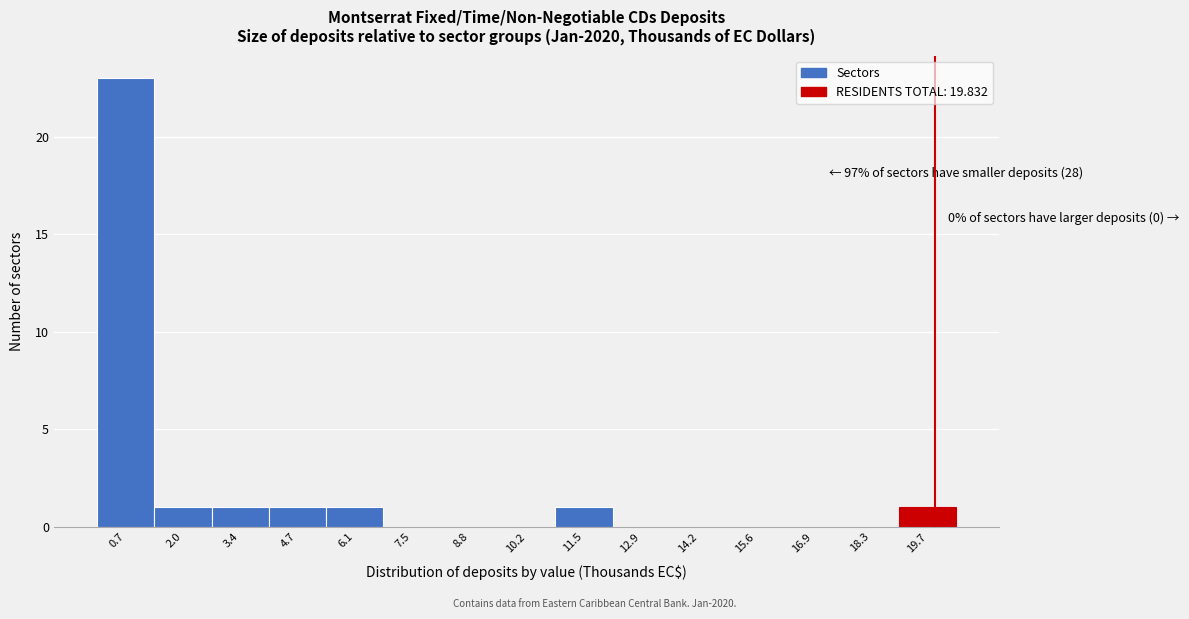

Which range on the x-axis has the tallest bar?

0.0 to 1.4